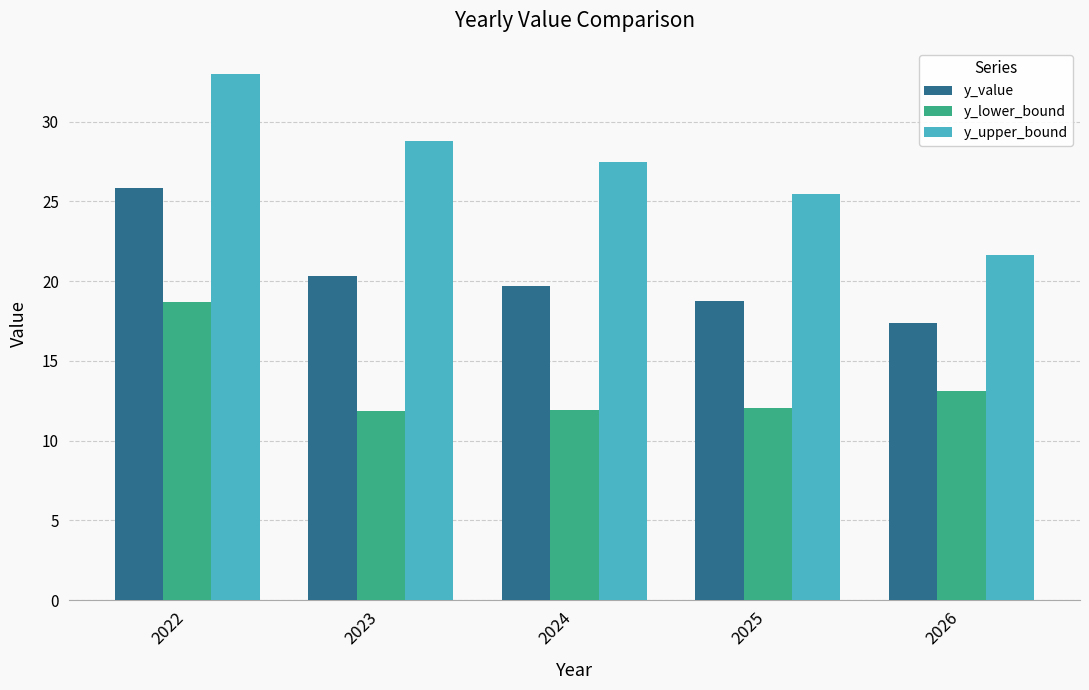

What is the value of the y_value bar at the 5th from the left?

17.4